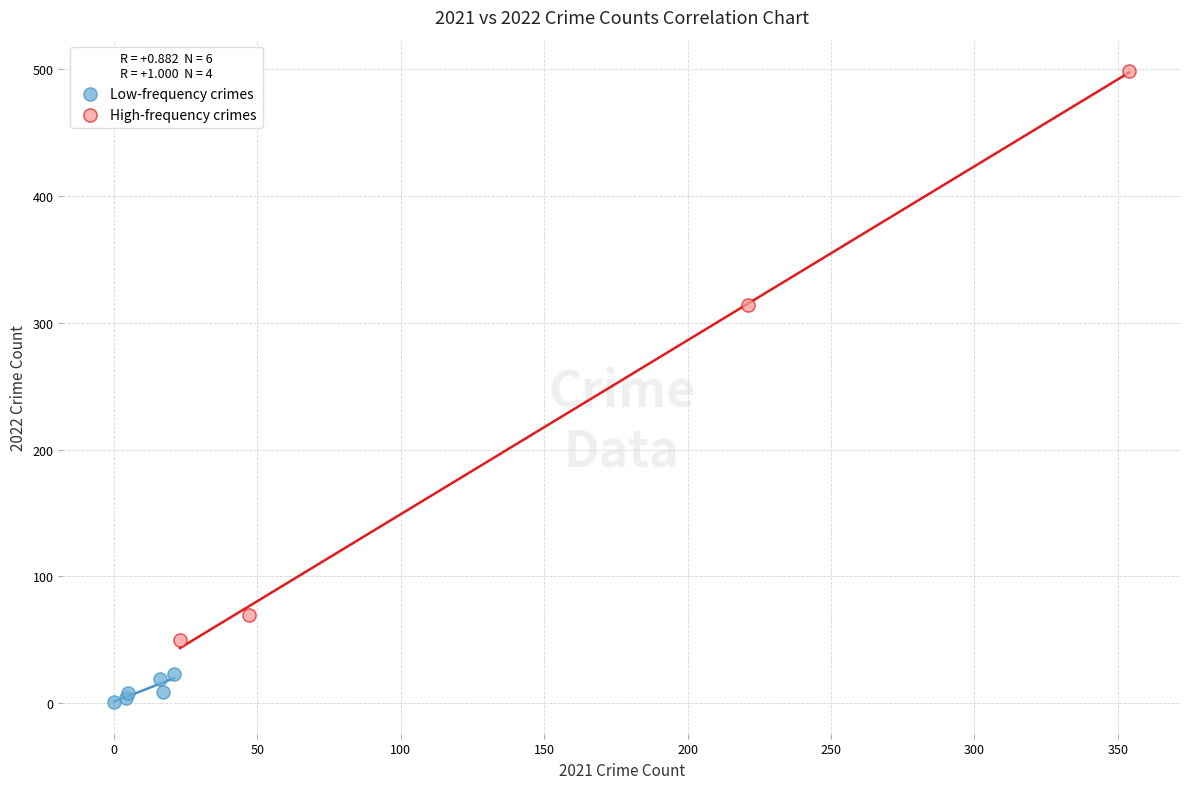

Which series contains the lowest Y value?

Low-frequency crimes